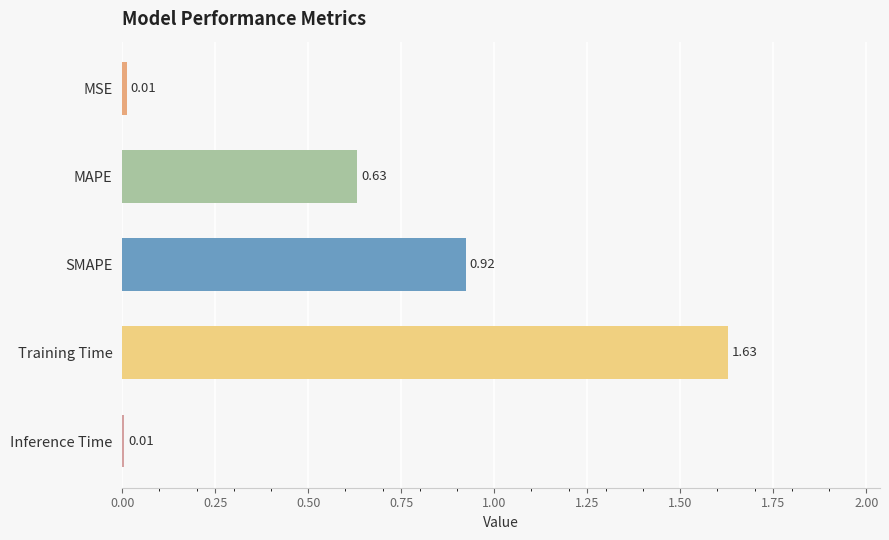

What is the change in value from SMAPE to MAPE?

-0.3